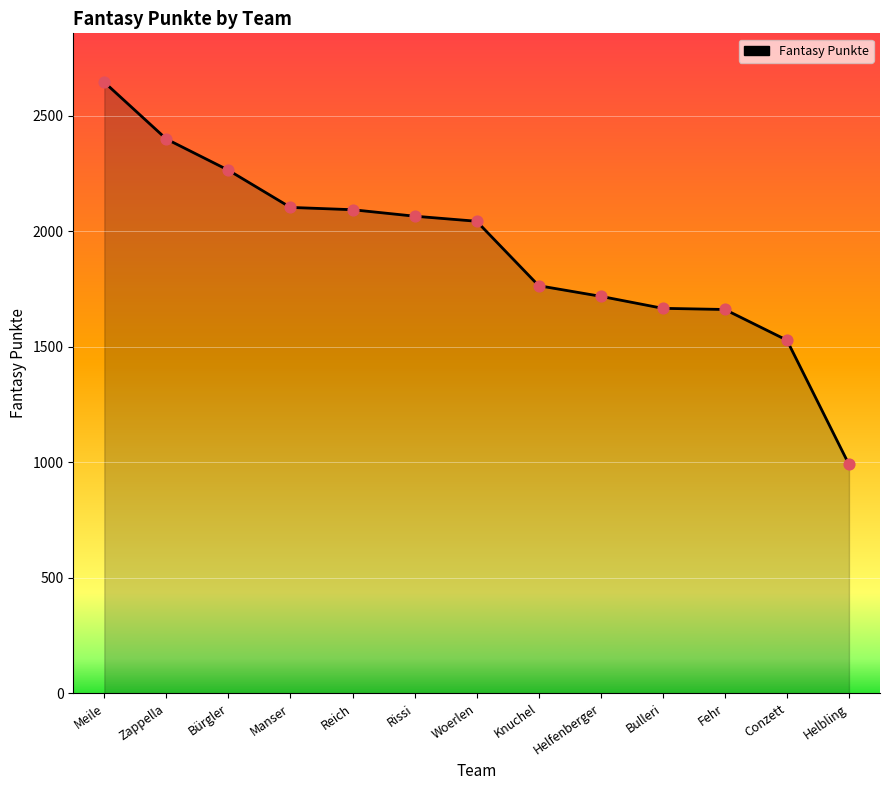

What is the change in value from Meile to Conzett?

-1117